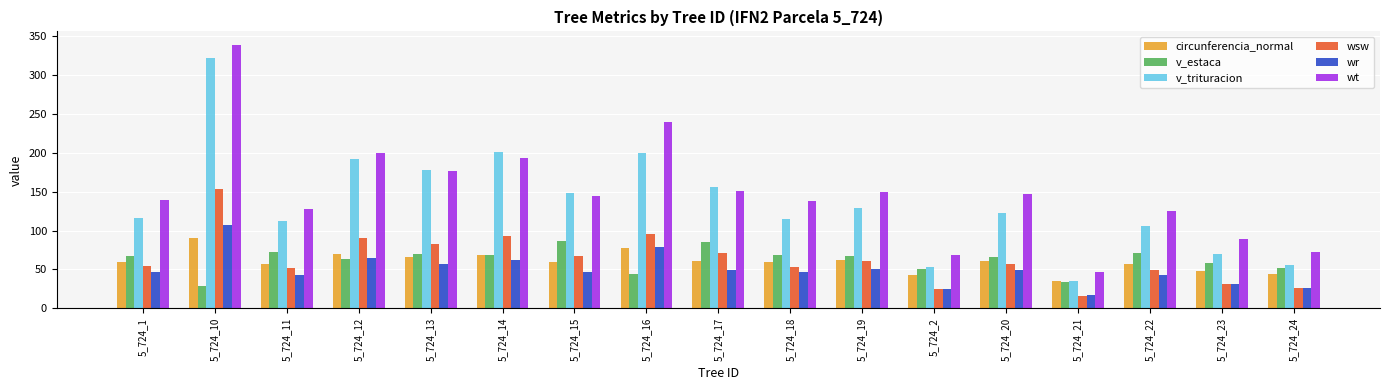

What are all the series names shown in the legend?

circunferencia_normal, v_estaca, v_trituracion, wsw, wr, wt